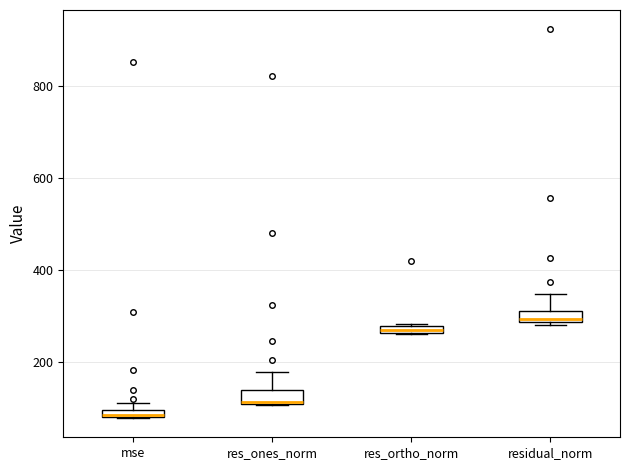

Which box's median line is the highest?

residual_norm